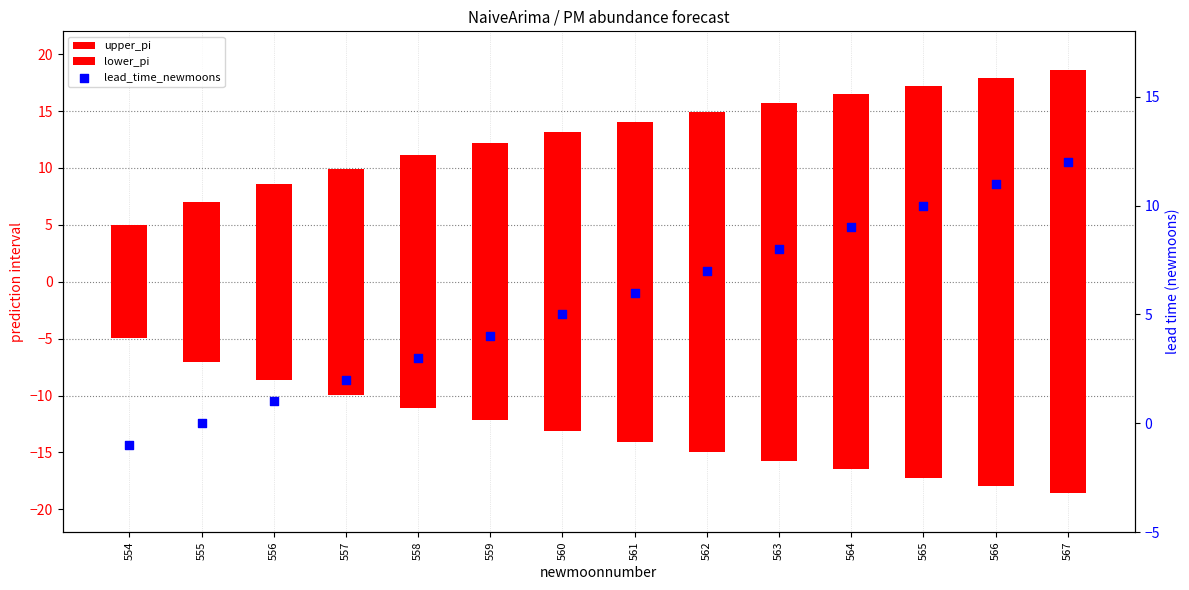

Which series has the widest spread of Y values?

upper_pi